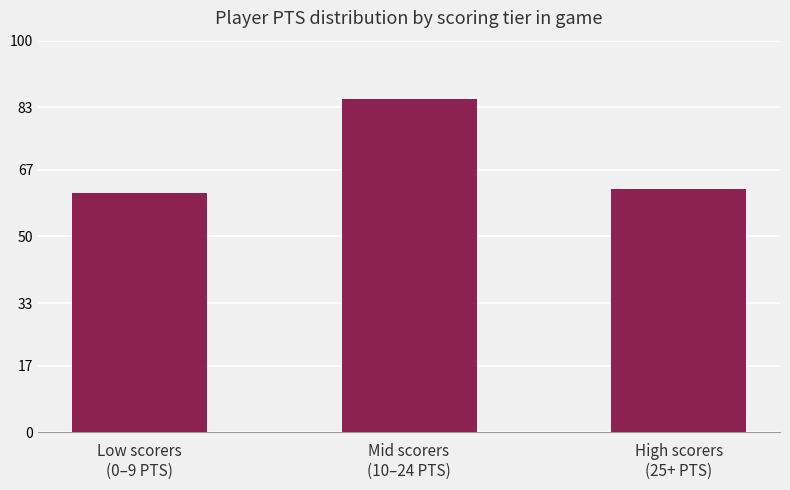

Rank the categories by value from highest to lowest.

Mid scorers
(10–24 PTS), High scorers
(25+ PTS), Low scorers
(0–9 PTS)